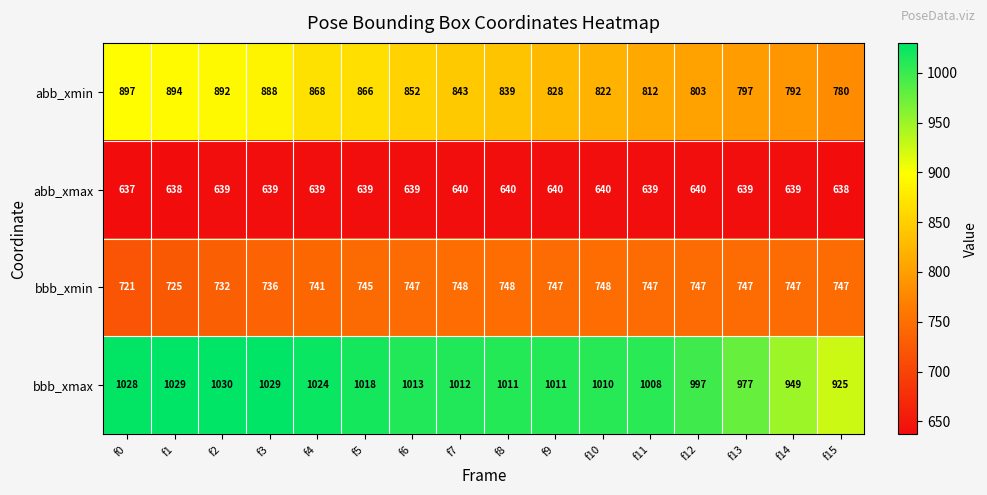

At how many categories does at least one series exceed 981?

13